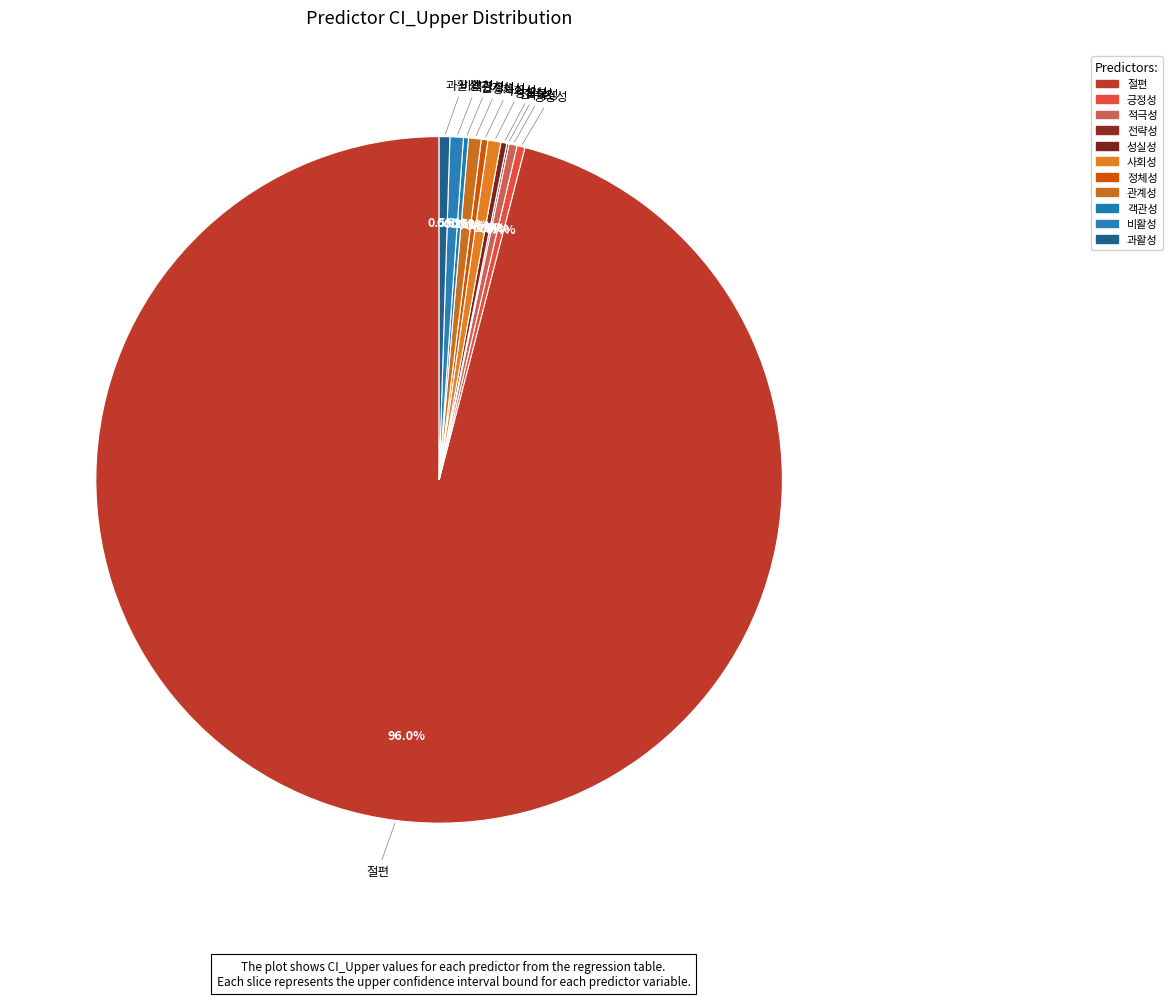

To the nearest percent, what percentage of the pie is 사회성?

1%